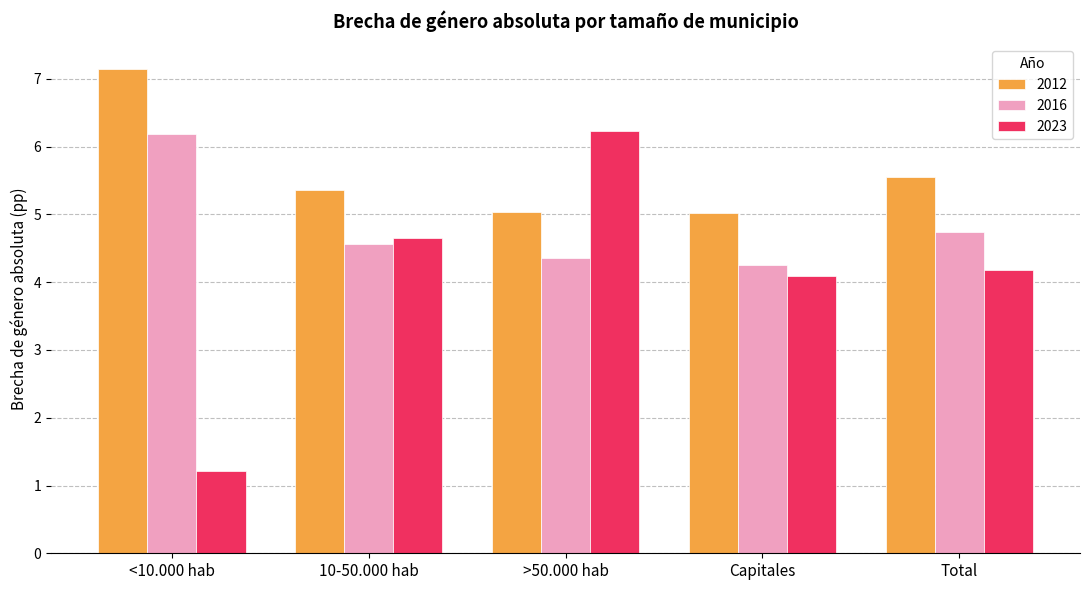

How many distinct data groups are displayed?

3